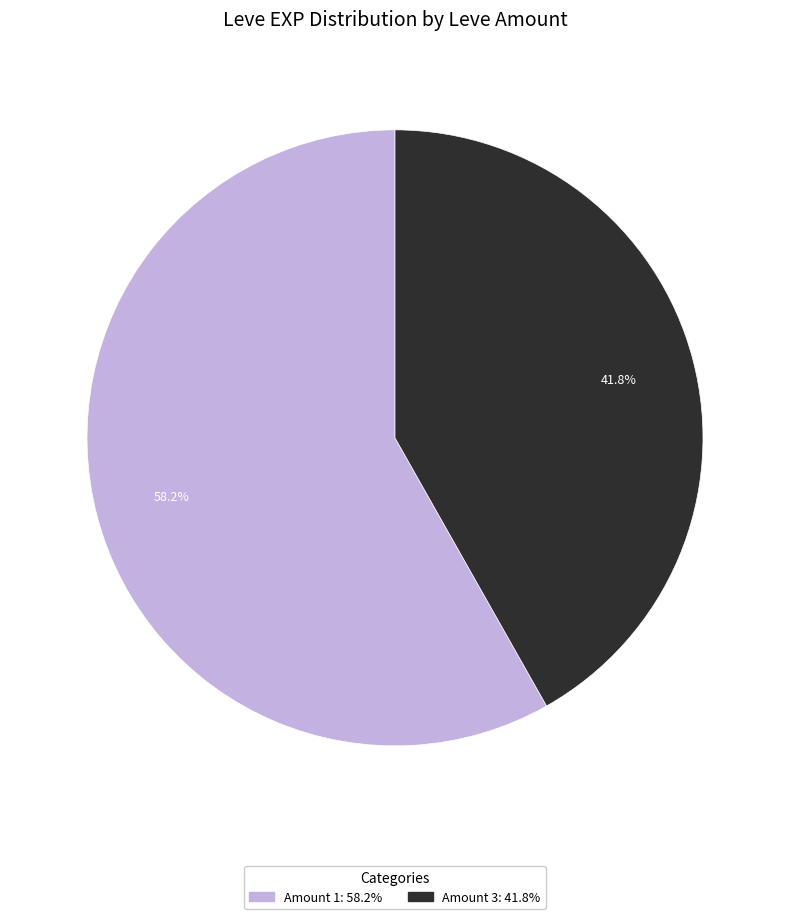

Is there a majority slice in this chart?

Yes